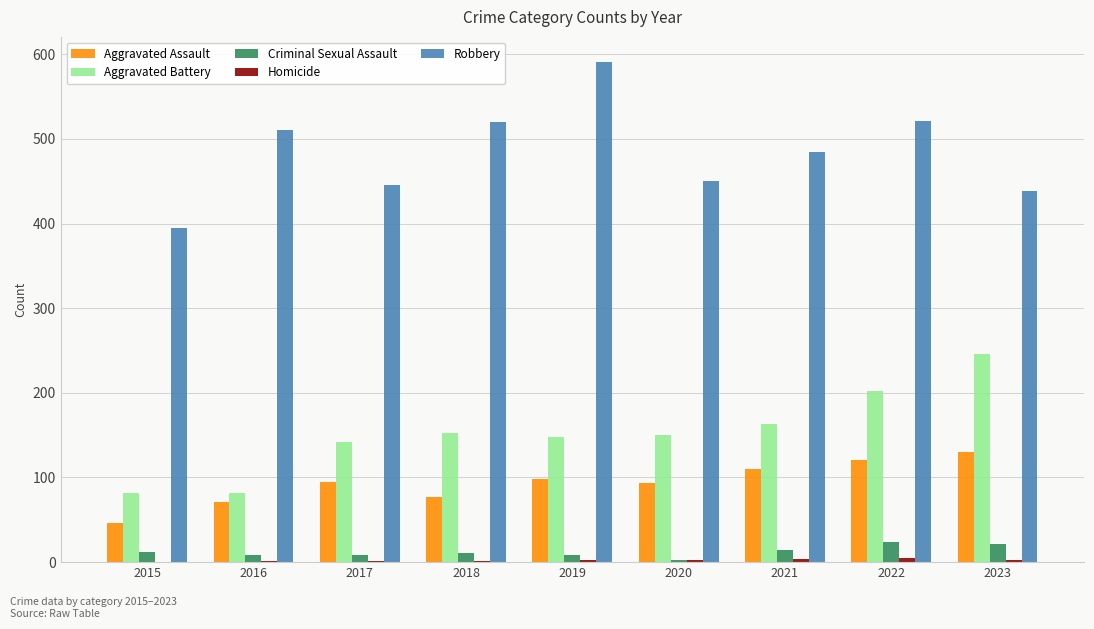

Is the value of Aggravated Assault at 2018 greater than the value of Aggravated Battery at 2018?

No